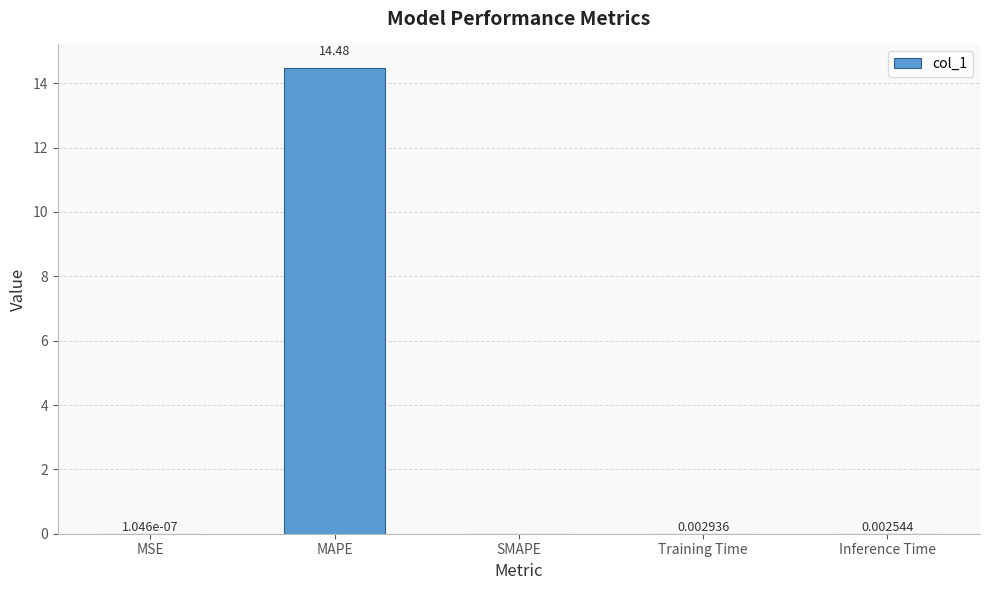

Which label corresponds to the largest value in the chart?

MAPE